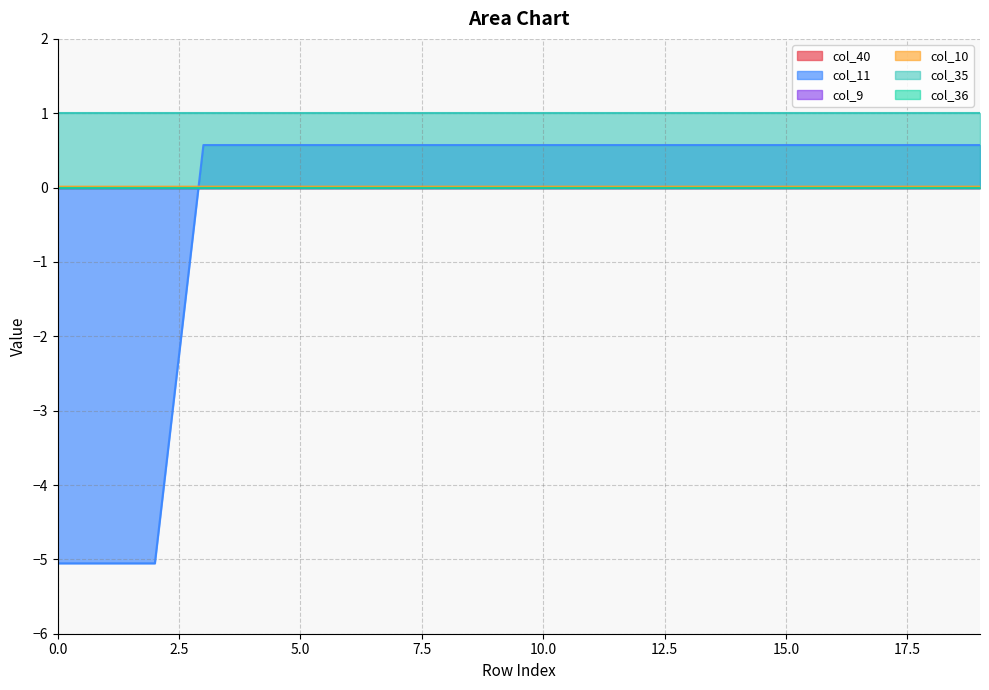

Which series has the largest total across all categories?

col_35